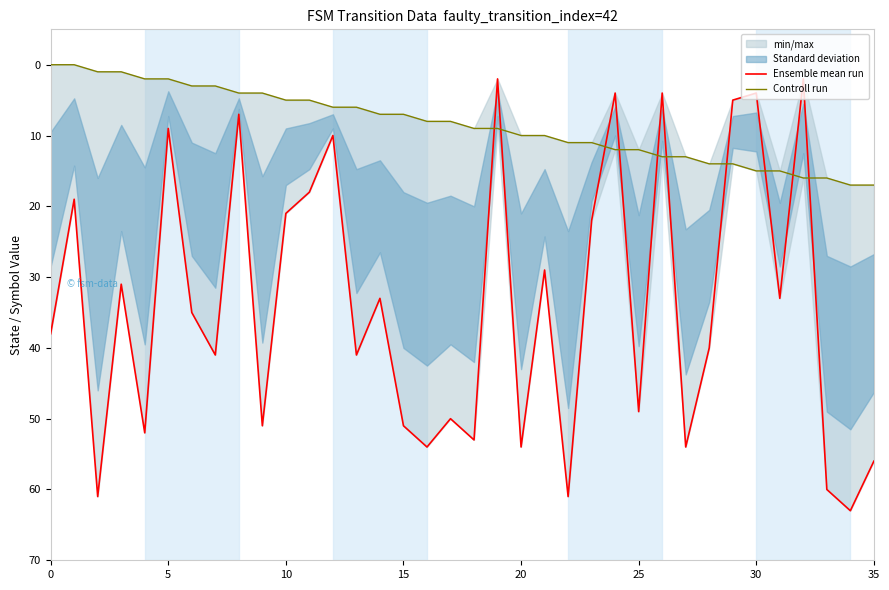

At which label is Controll run closest to 8?

16